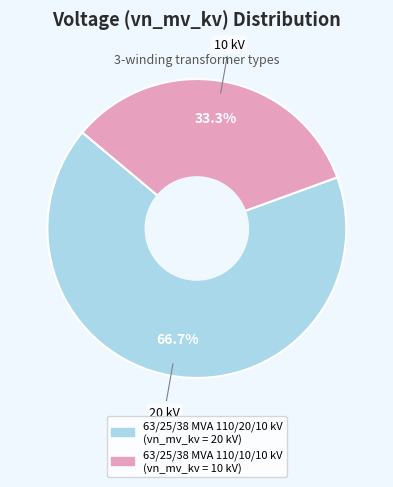

How many slices are in this pie chart?

2